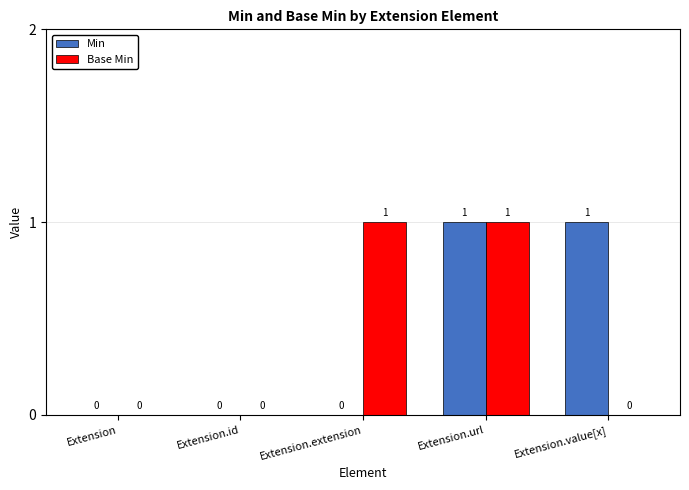

Reading left to right, transcribe all the data shown in this chart.

Min: 0	0	0	1	1
Base Min: 0	0	1	1	0